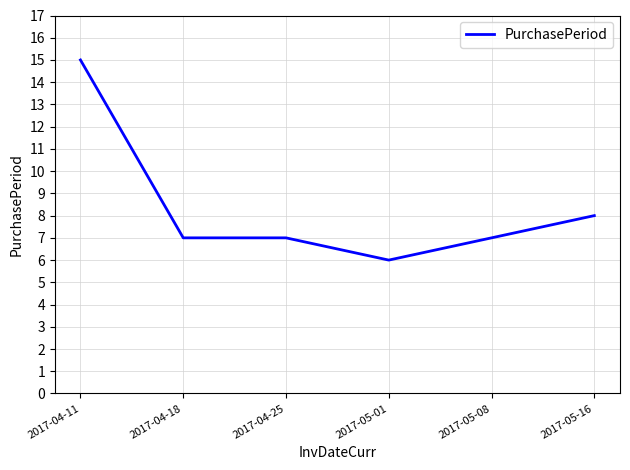

What is the smallest value displayed?

6